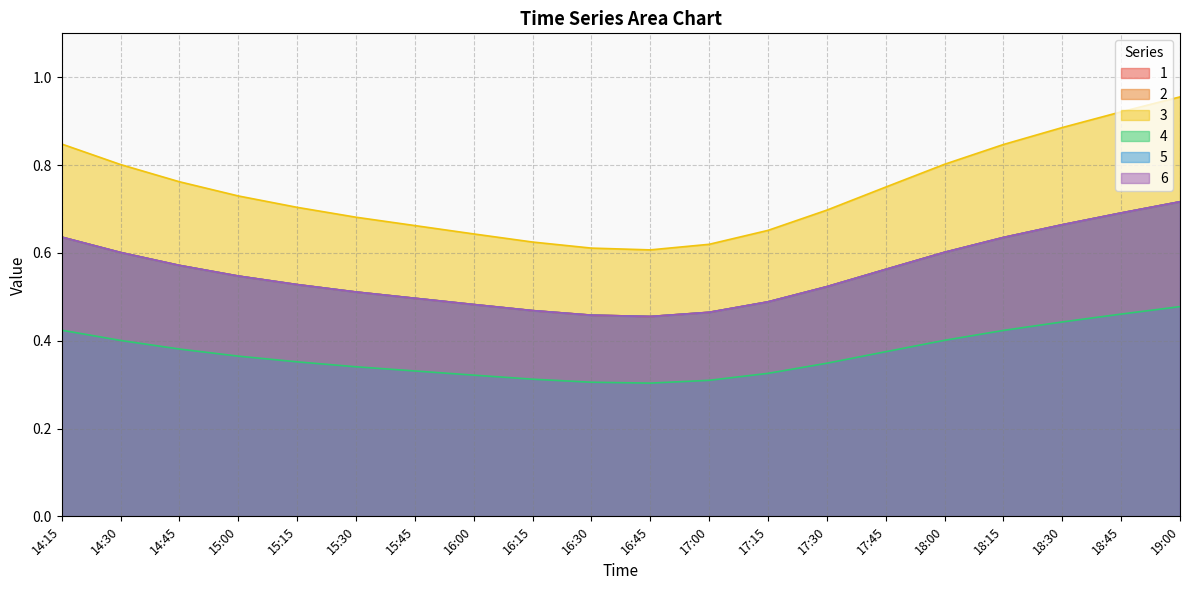

What is the label of the 3rd point from the left?

14:45